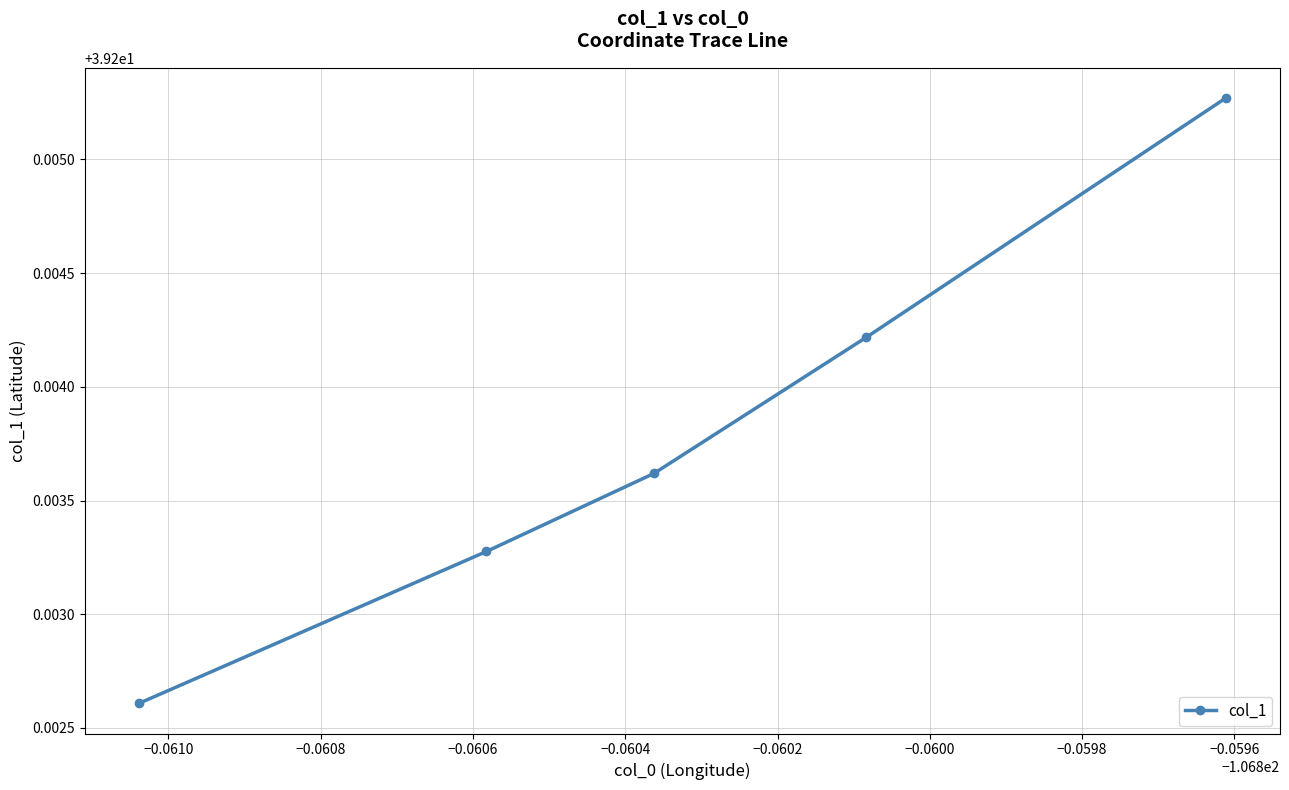

How many values are between 39 and 40?

5